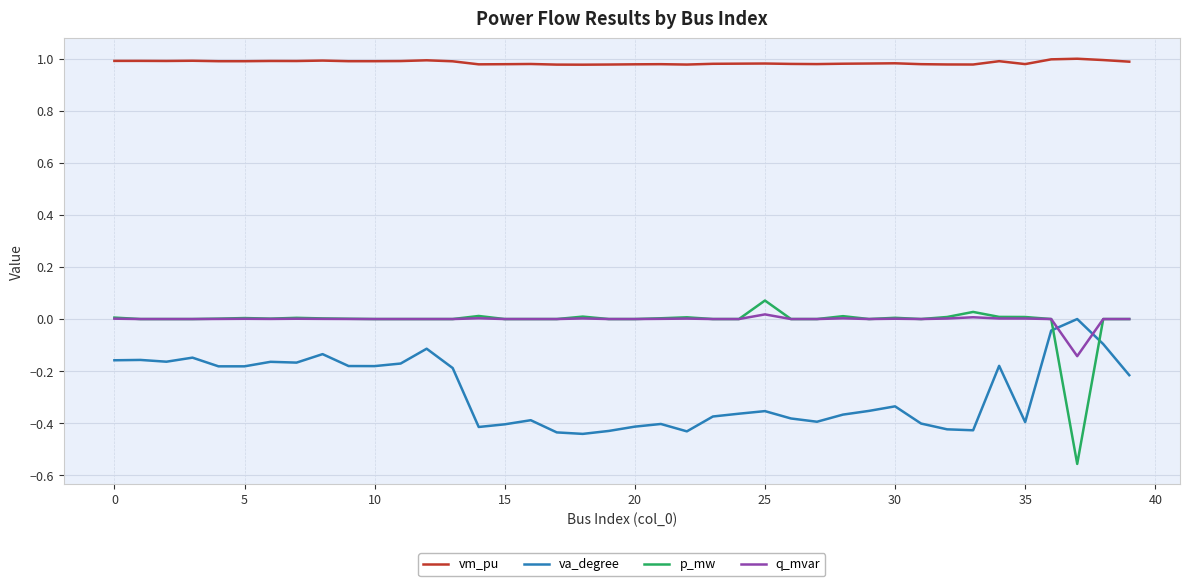

True or false: va_degree has more than 2 interior local peaks.

True